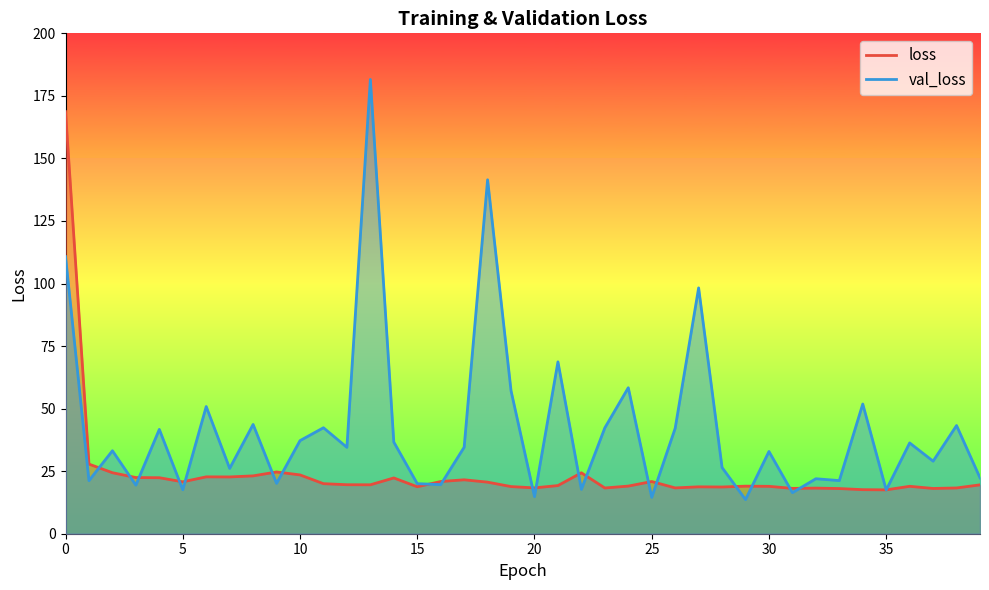

At which label does loss reach its minimum?

35